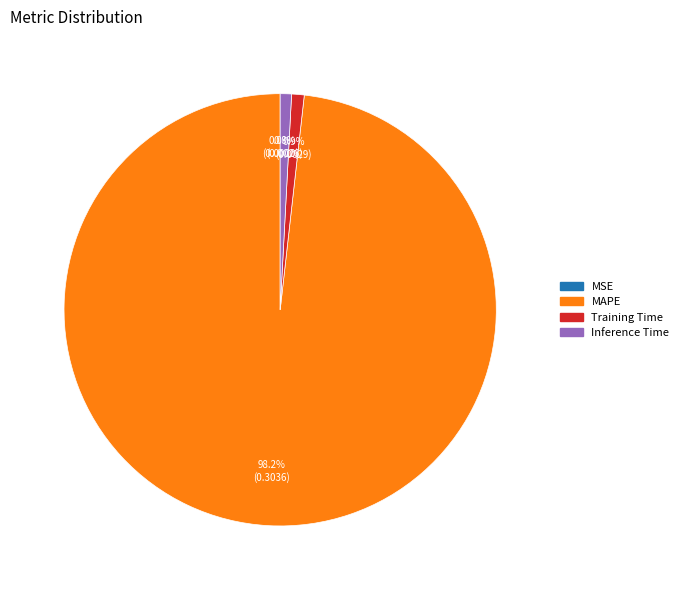

Is there a majority slice in this chart?

Yes